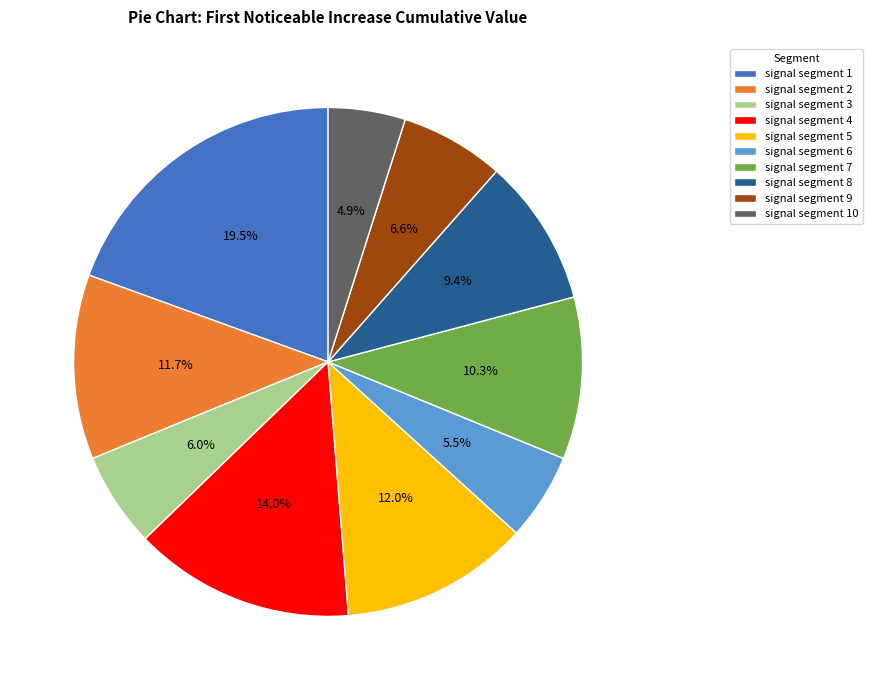

Combined, what portion of the pie is signal segment 8 and signal segment 4?

23.4%